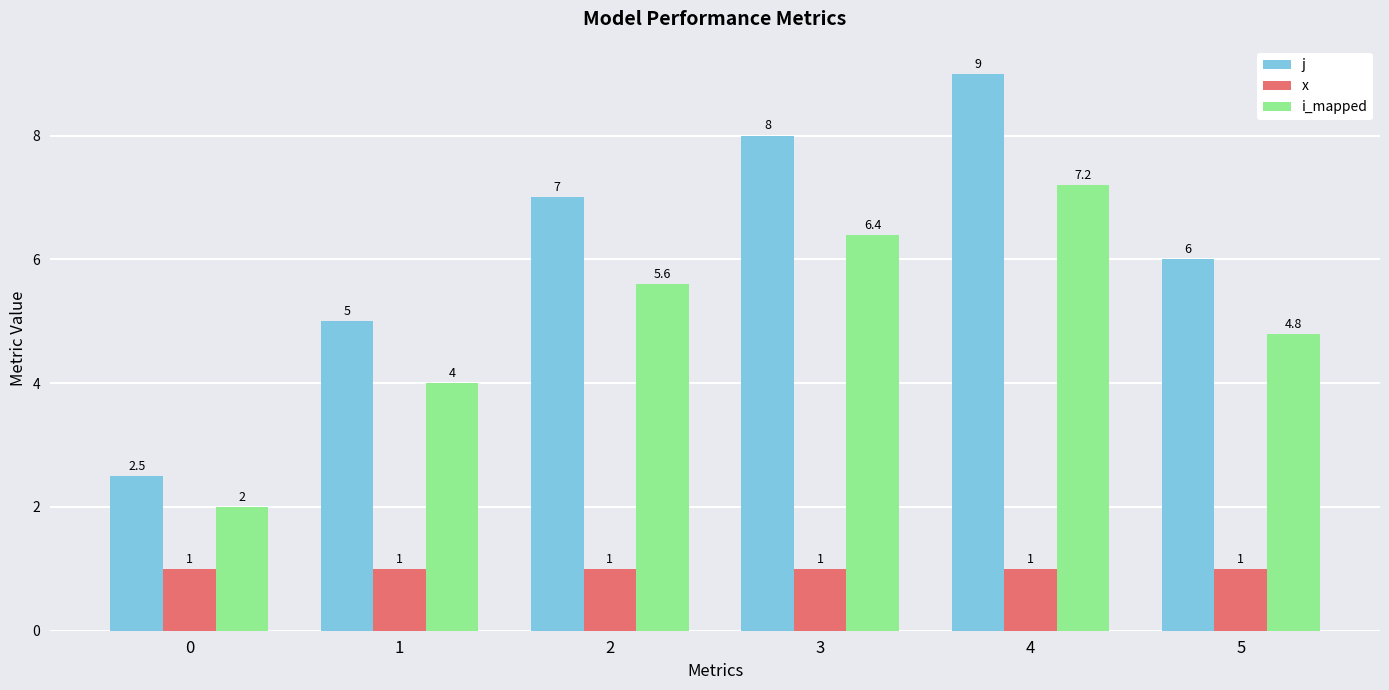

At which category is the sum across all series the highest?

4